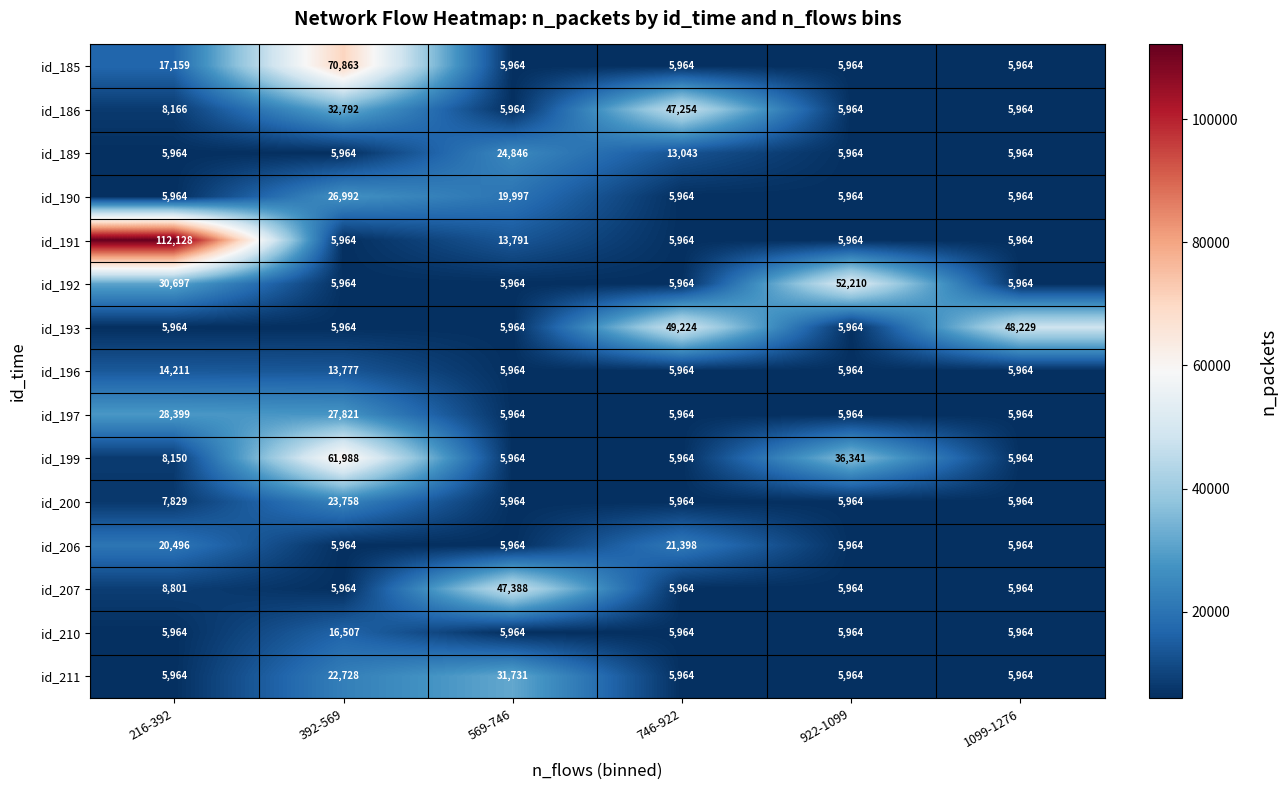

What is the sum of all id_196 values?

51844